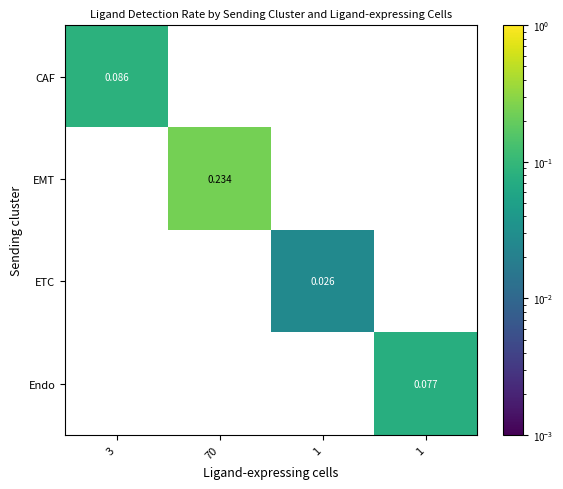

At how many categories does at least one series exceed 0?

4